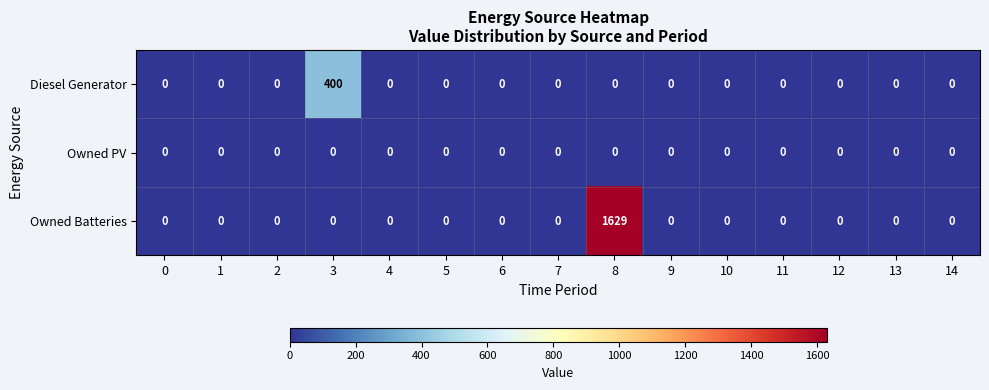

True or false: Diesel Generator has a value of -143 at 12.

False